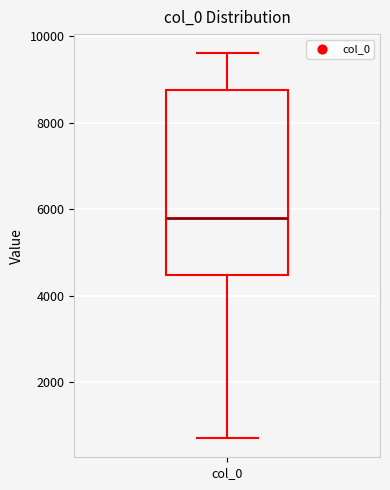

Transcribe this box plot: give where the median line is, the range the box spans, and where the two whiskers end, as read against the y-axis. The values are not printed on the chart, so give them approximately, as read against the axis.

median 5800, box 4400 to 8800, whiskers 800 to 9600